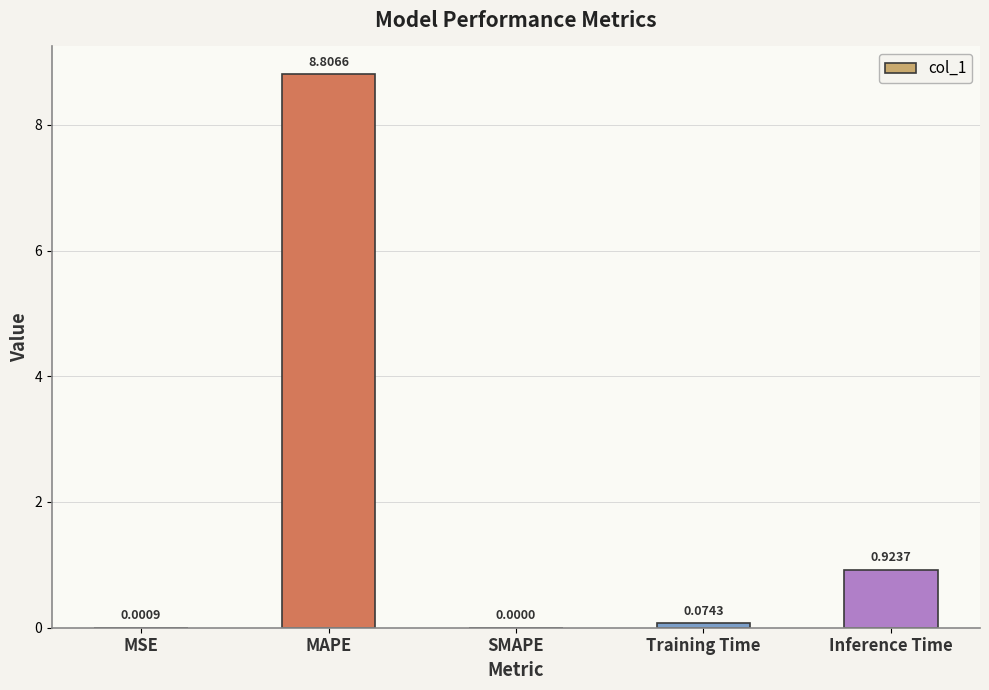

What is the change in value from MSE to MAPE?

+8.8